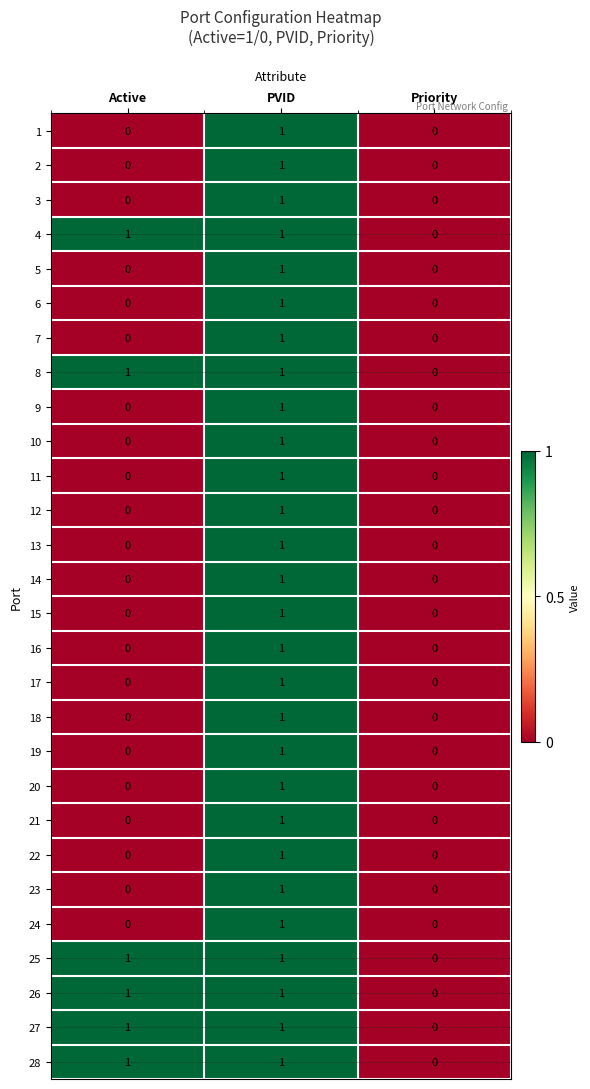

What is the total value across all series at Active?

6